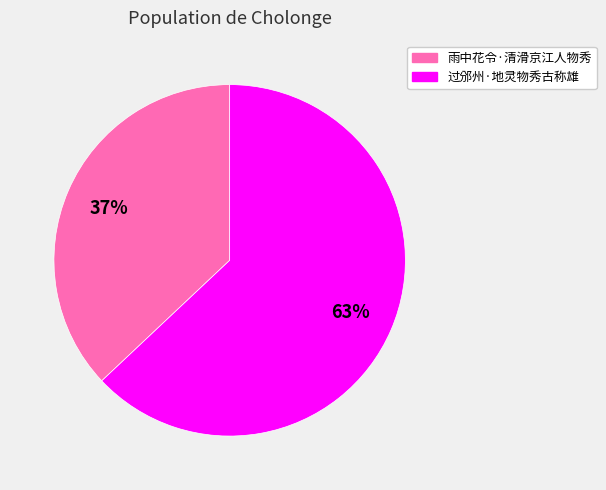

Combined, do 过邠州·地灵物秀古称雄 and 雨中花令·清滑京江人物秀 account for over 50%?

Yes